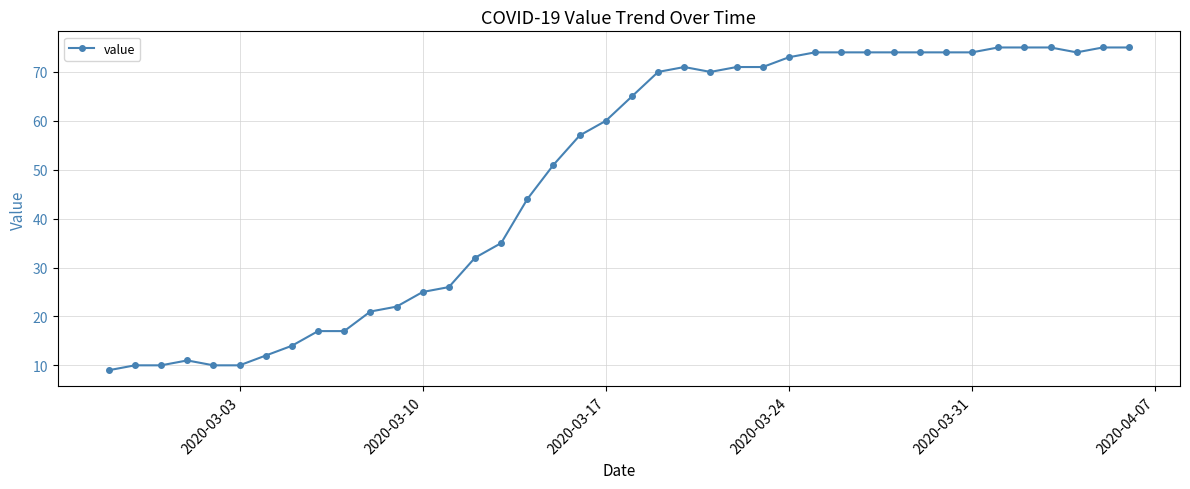

What is the average value?

49